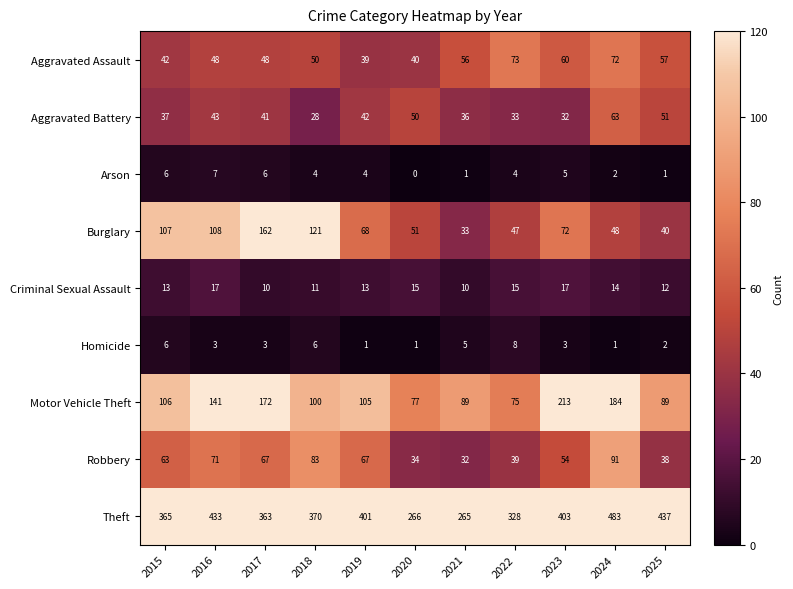

Is the value of Robbery at 2020 greater than the value of Motor Vehicle Theft at 2025?

No